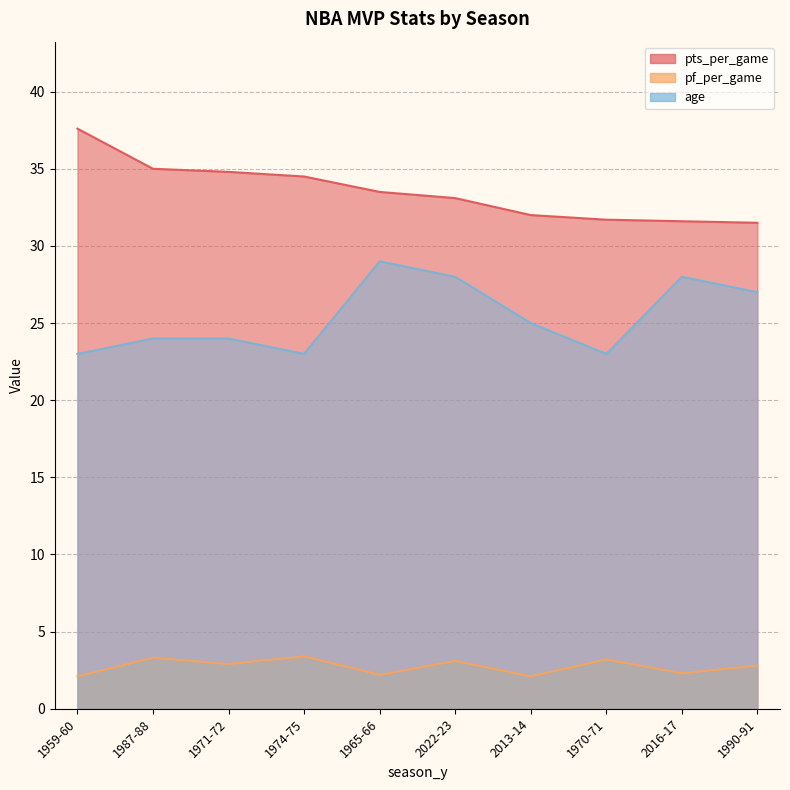

In pf_per_game, how many points are lower than both neighbors (excluding endpoints)?

4